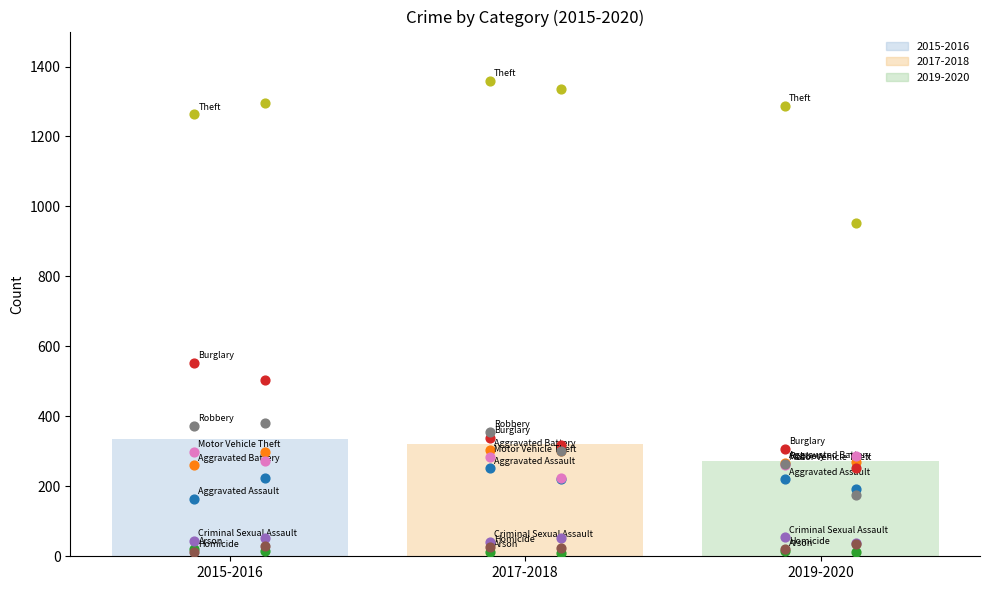

Which series reaches the maximum Y coordinate?

2017